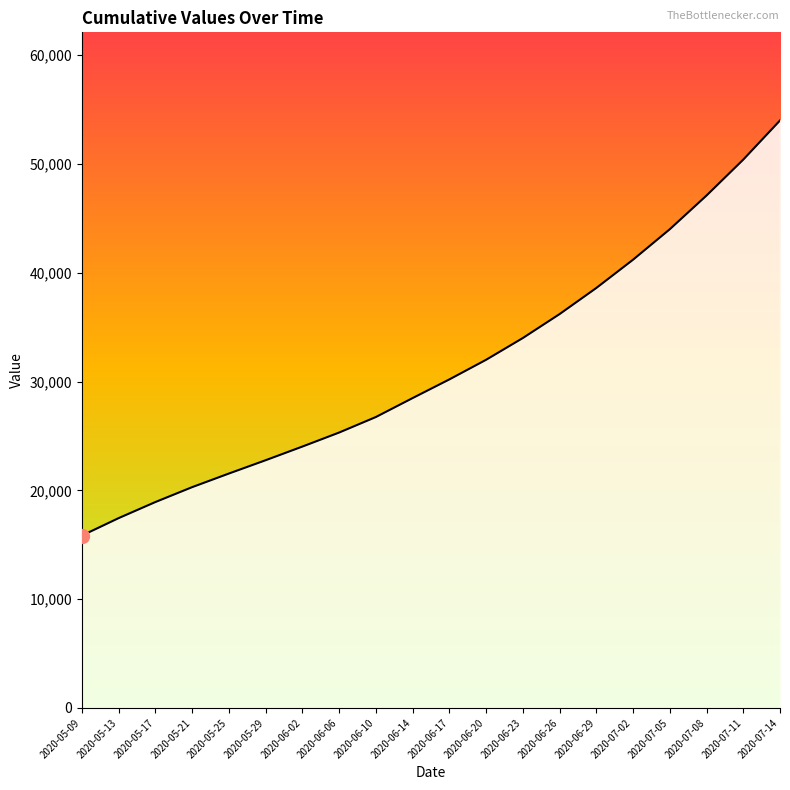

At which category does the chart reach its minimum across all series?

2020-05-09